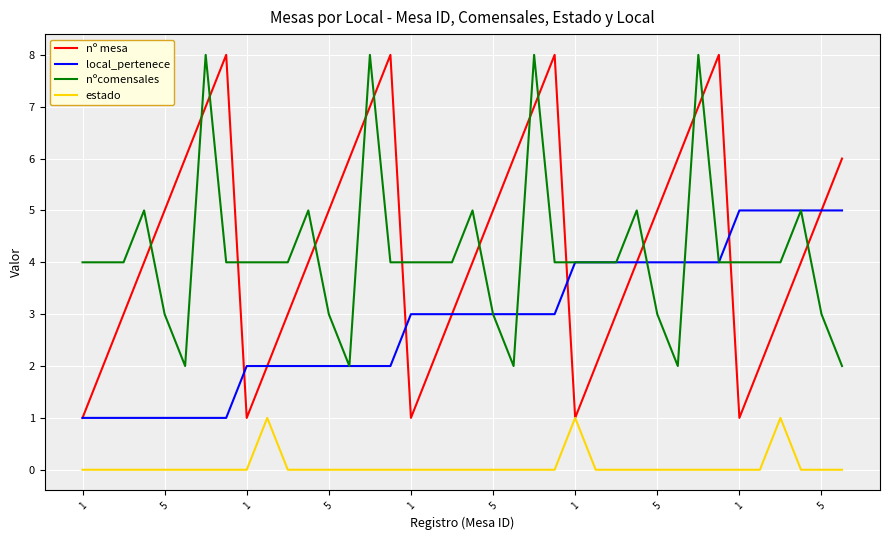

True or false: nºcomensales and estado cross at least once.

False